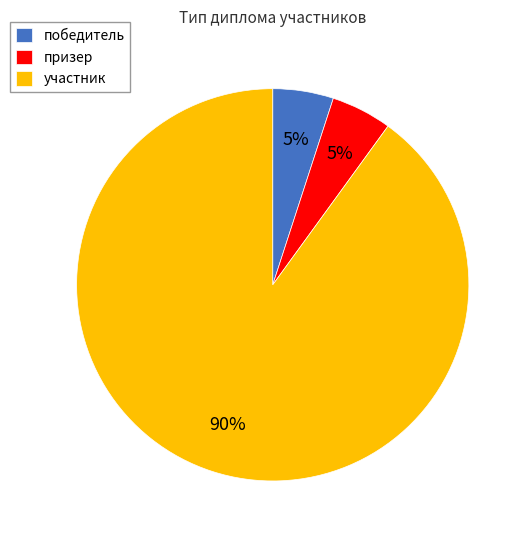

Do участник and победитель together represent more than half of the pie?

Yes